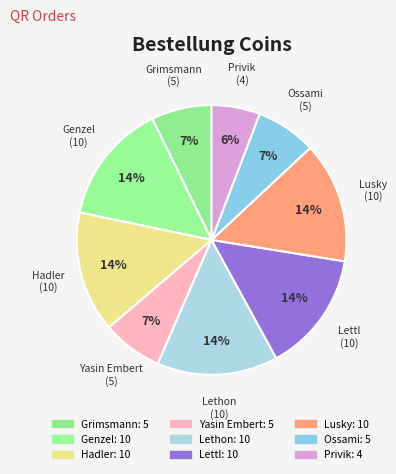

The Privik slice represents 6% of the pie. True or false?

True